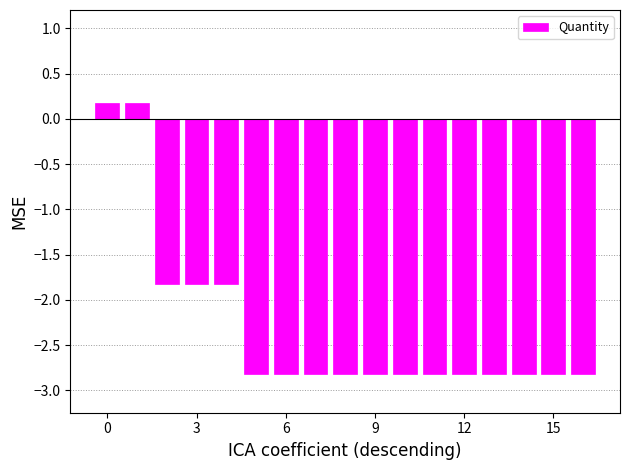

What is the sum of all values?

-39.0